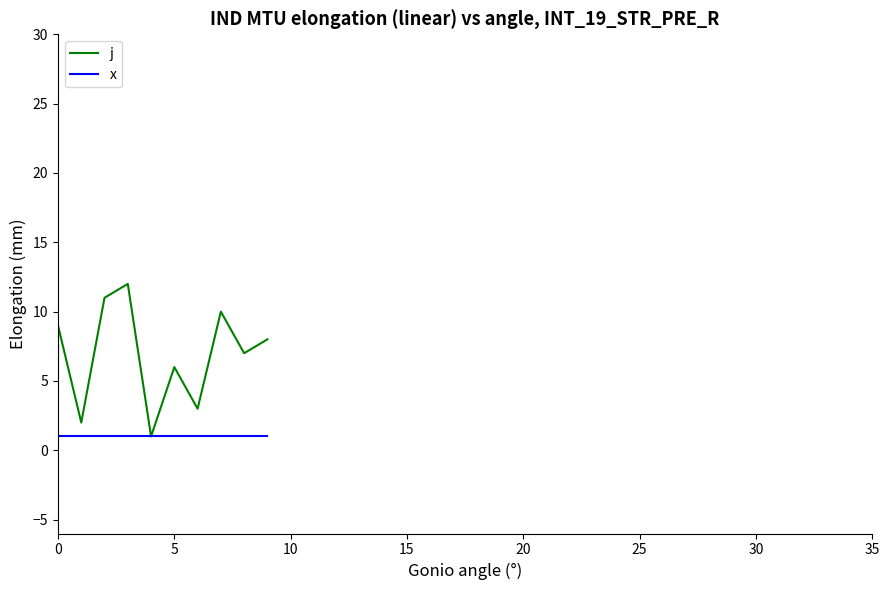

What is the greatest value displayed?

12